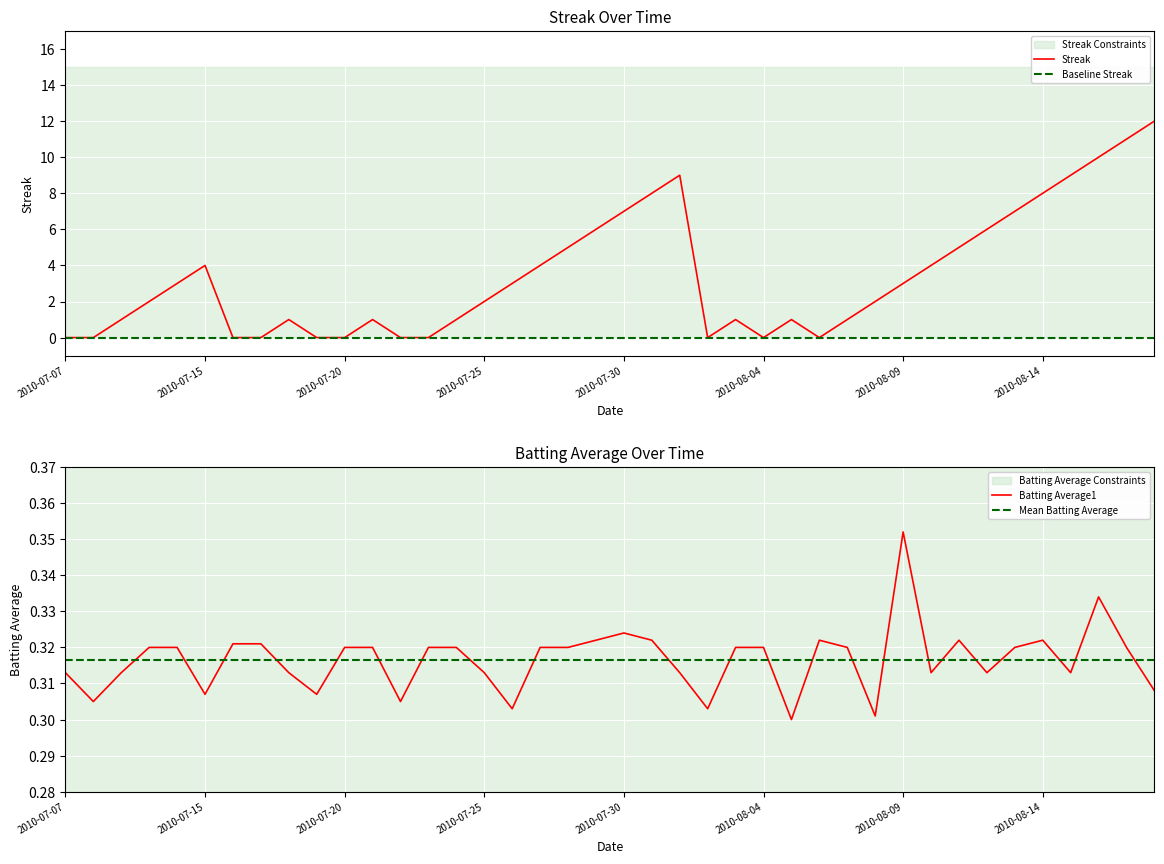

The Batting Average1 series shows 0.2 at 2010-07-25. True or false?

False